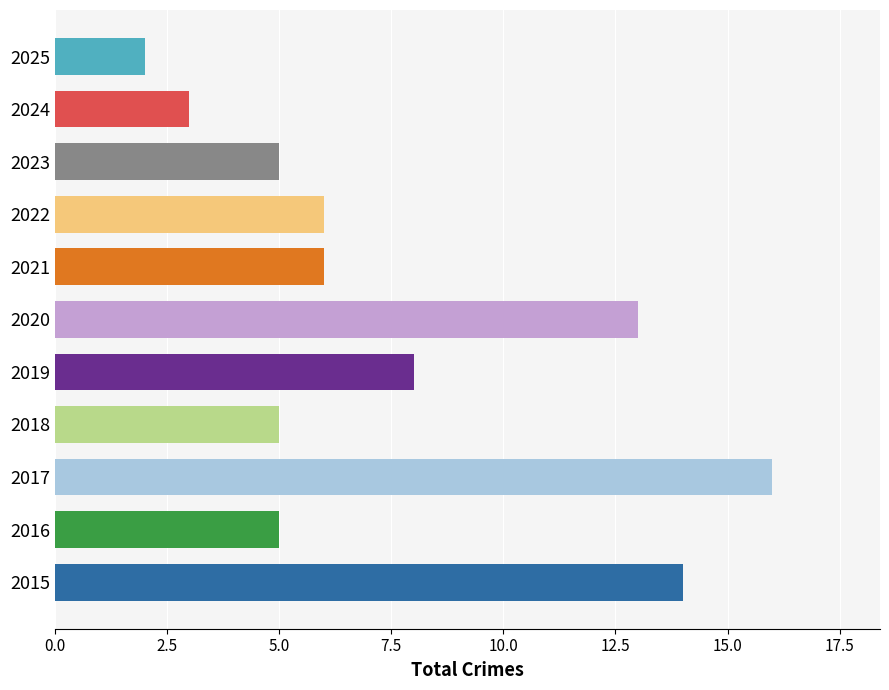

What is the ratio of the value at 2023 to the value at 2018?

1.0